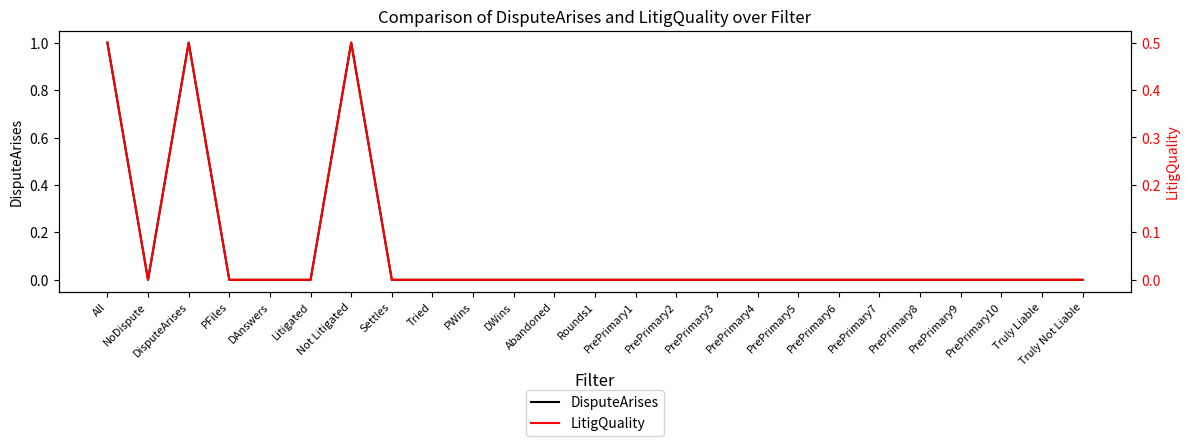

True or false: DisputeArises and LitigQuality intersect in this chart.

False